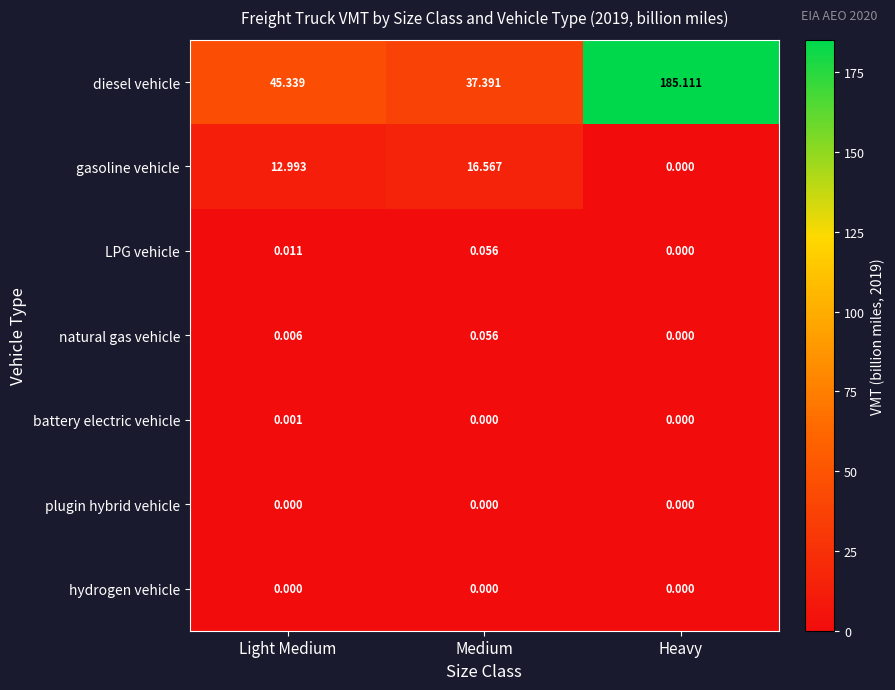

Count the number of categories in the chart.

3